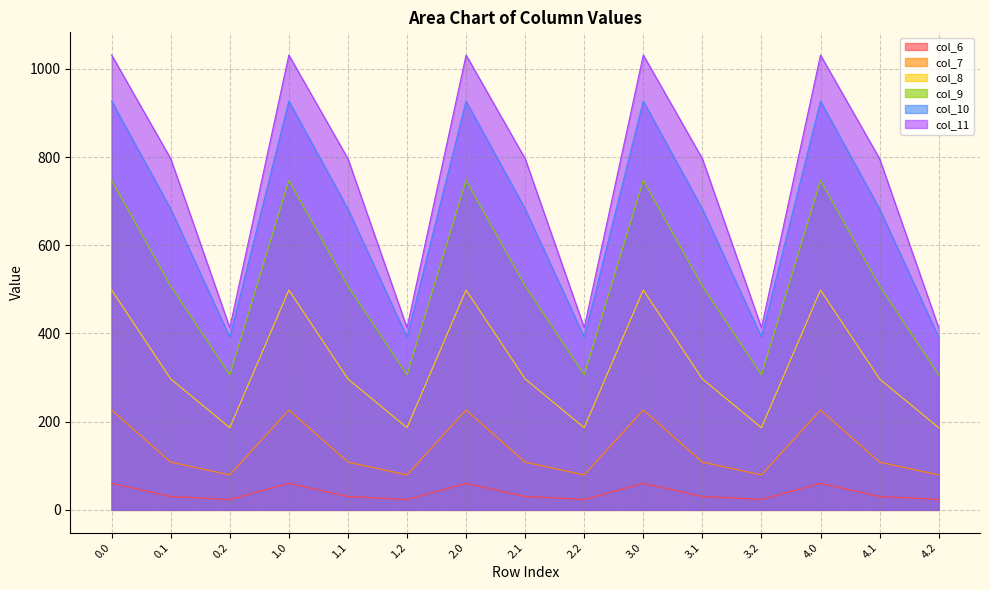

Reading left to right, extract all data points from this chart.

col_6: 0.0=60.2	0.1=30.4	0.2=23.4	1.0=60.2	1.1=30.4	1.2=23.4	2.0=60.2	2.1=30.4	2.2=23.4	3.0=60.2	3.1=30.4	3.2=23.4	4.0=60.2	4.1=30.4	4.2=23.4
col_7: 0.0=226.4	0.1=108.2	0.2=79.2	1.0=226.4	1.1=108.2	1.2=79.2	2.0=226.4	2.1=108.2	2.2=79.2	3.0=226.4	3.1=108.2	3.2=79.2	4.0=226.4	4.1=108.2	4.2=79.2
col_8: 0.0=498.5	0.1=296.9	0.2=186.3	1.0=498.5	1.1=296.9	1.2=186.3	2.0=498.5	2.1=296.9	2.2=186.3	3.0=498.5	3.1=296.9	3.2=186.3	4.0=498.5	4.1=296.9	4.2=186.3
col_9: 0.0=747.1	0.1=507.4	0.2=306.1	1.0=747.1	1.1=507.4	1.2=306.1	2.0=747.1	2.1=507.4	2.2=306.1	3.0=747.1	3.1=507.4	3.2=306.1	4.0=747.1	4.1=507.4	4.2=306.1
col_10: 0.0=926.9	0.1=682.3	0.2=391.7	1.0=926.9	1.1=682.3	1.2=391.7	2.0=926.9	2.1=682.3	2.2=391.7	3.0=926.9	3.1=682.3	3.2=391.7	4.0=926.9	4.1=682.3	4.2=391.7
col_11: 0.0=1031.3	0.1=796.2	0.2=413.0	1.0=1031.3	1.1=796.2	1.2=413.0	2.0=1031.3	2.1=796.2	2.2=413.0	3.0=1031.3	3.1=796.2	3.2=413.0	4.0=1031.3	4.1=796.2	4.2=413.0